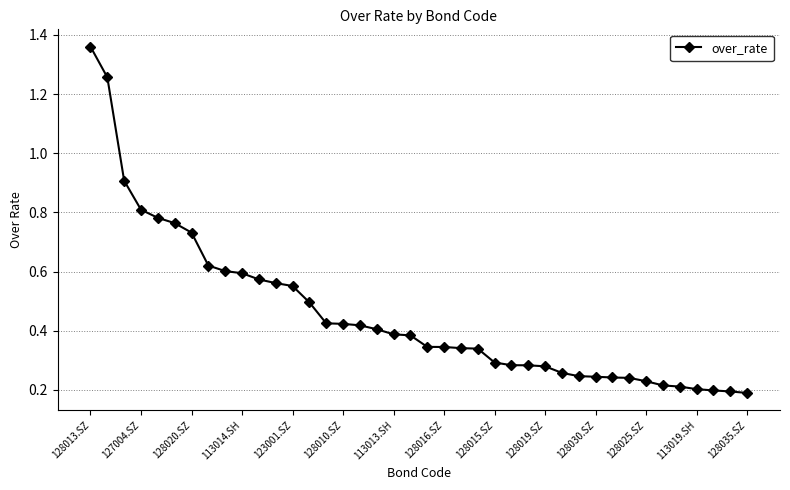

What is the sum of all values?

18.2